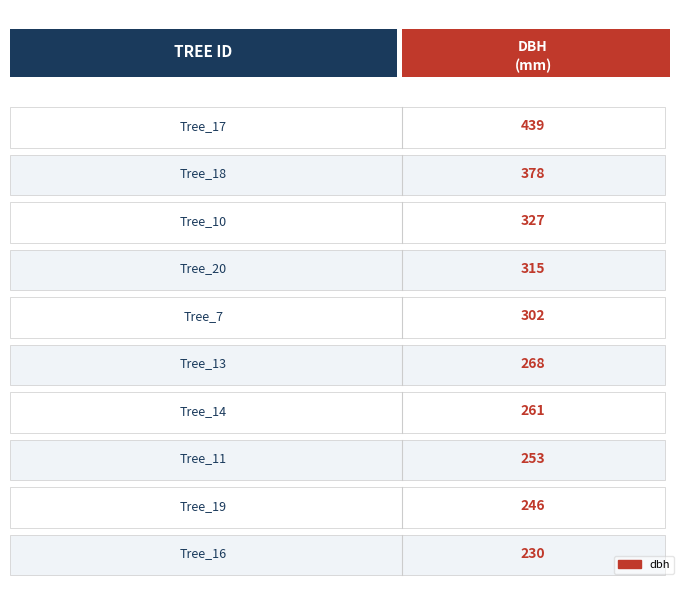

What is the average value?

302